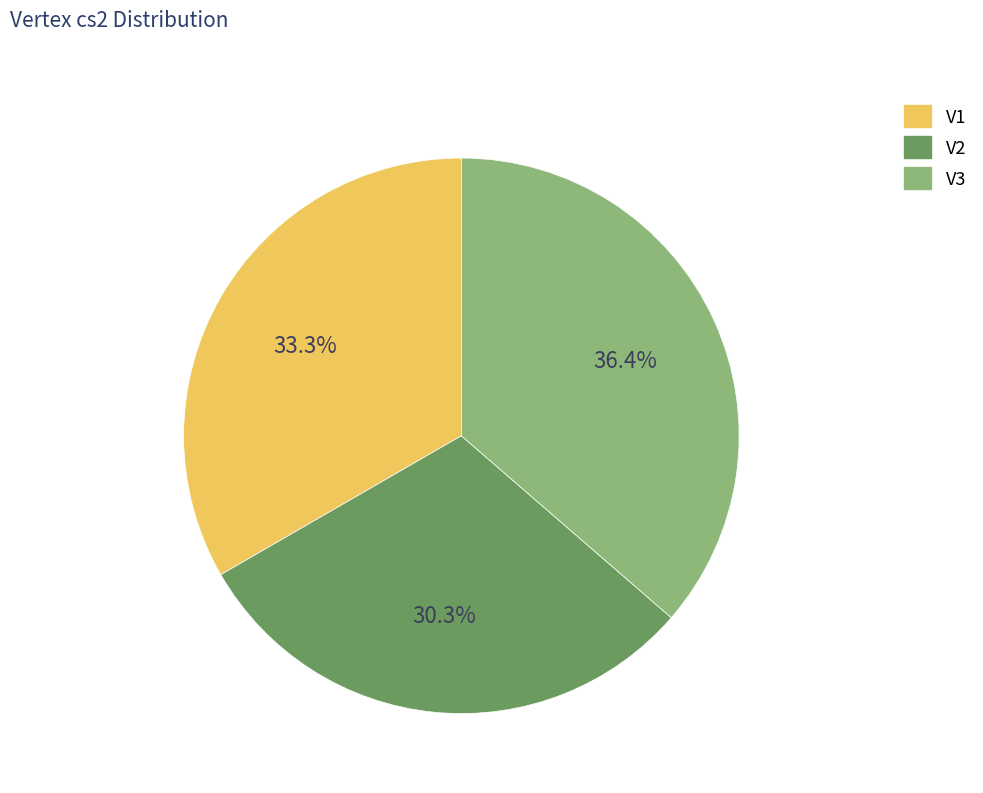

What percentage do V3 and V1 together represent?

69.7%